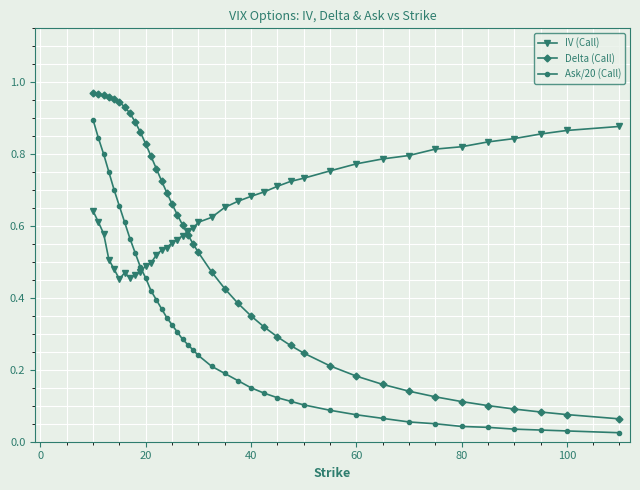

How many intersections are there between IV (Call) and Ask/20 (Call)?

1